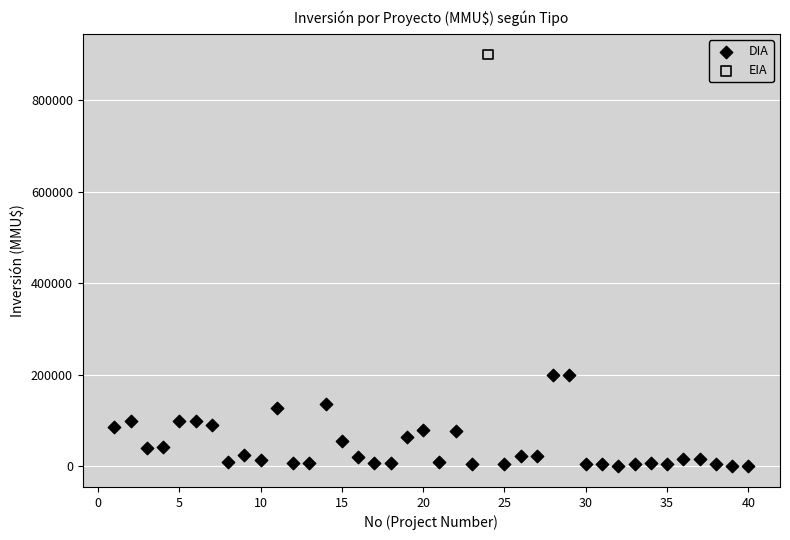

What are all the series names shown in the legend?

DIA, EIA